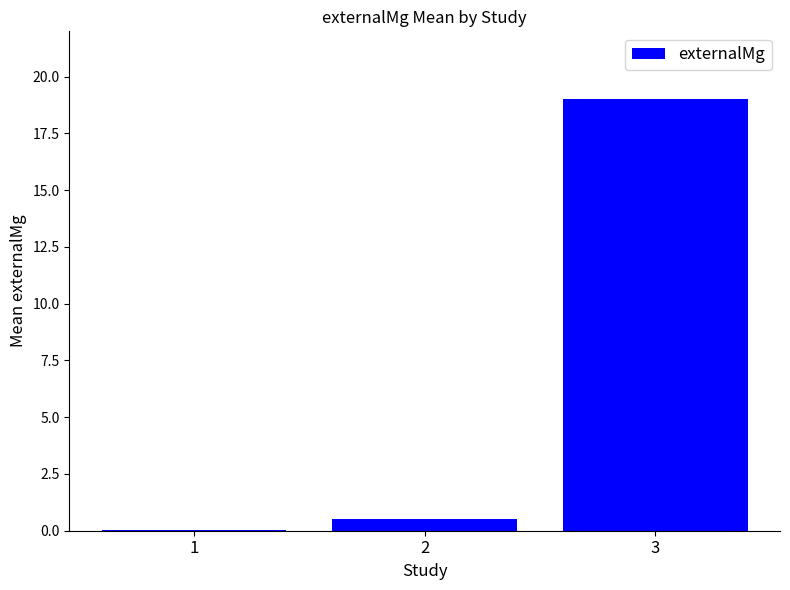

Which category has the highest value across all series?

3